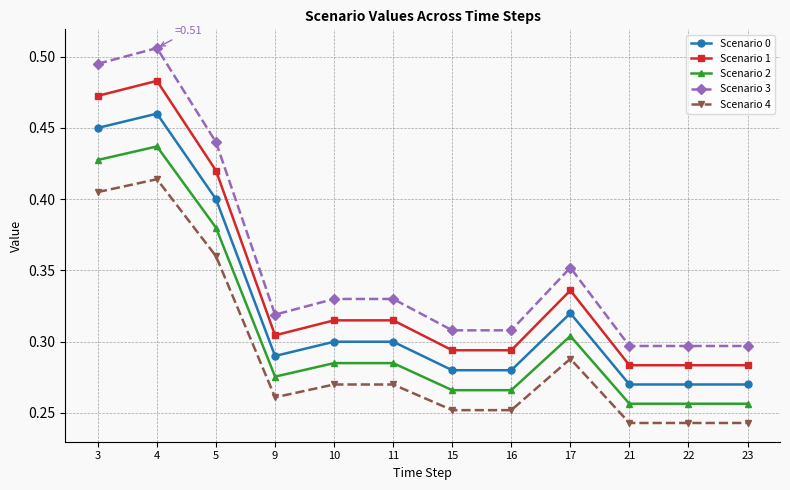

Count the number of categories in the chart.

12